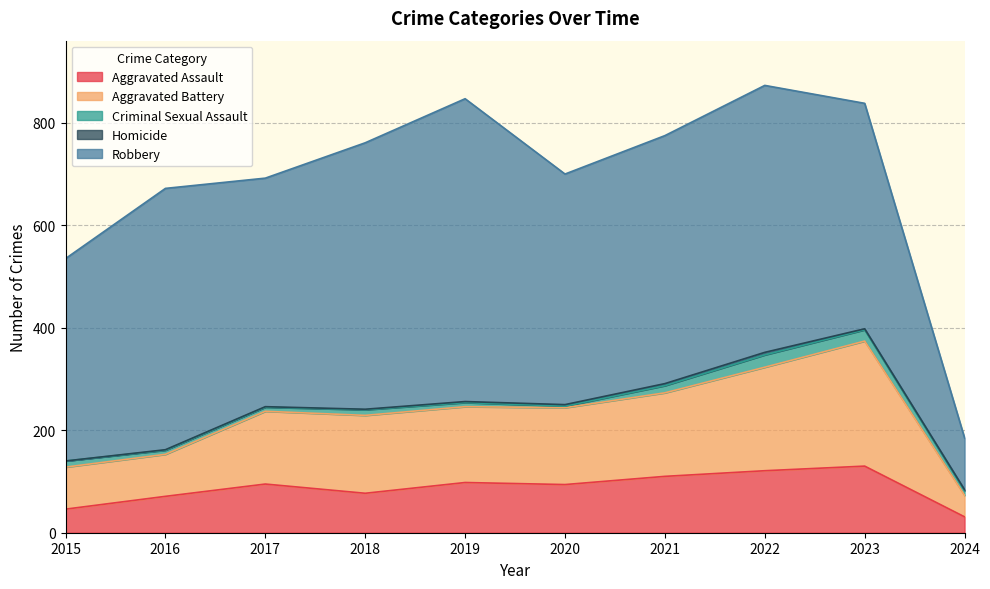

What is the sum of the Homicide values at 2020 and 2021?

7